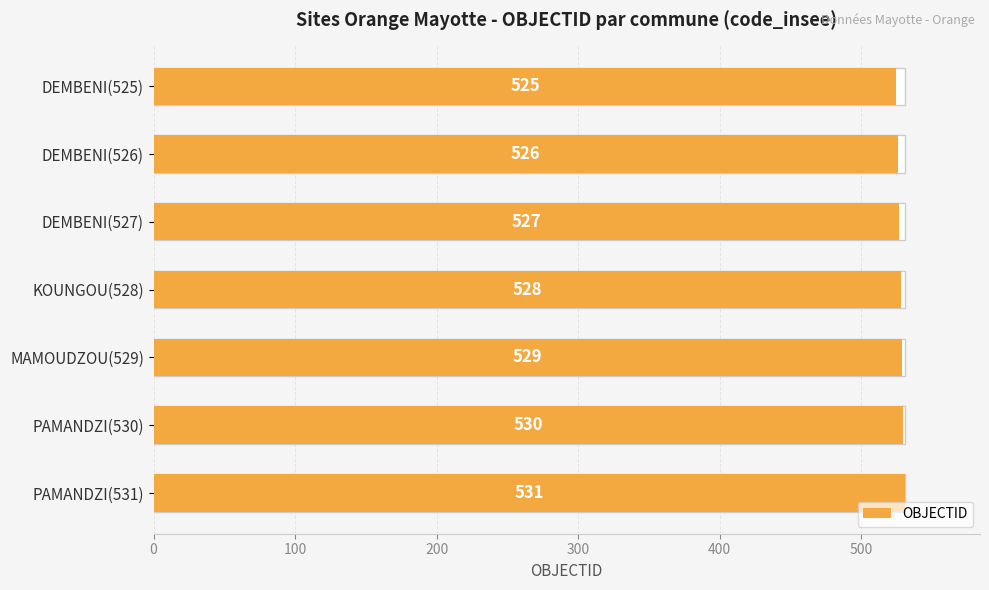

What is the sum of all values?

3696